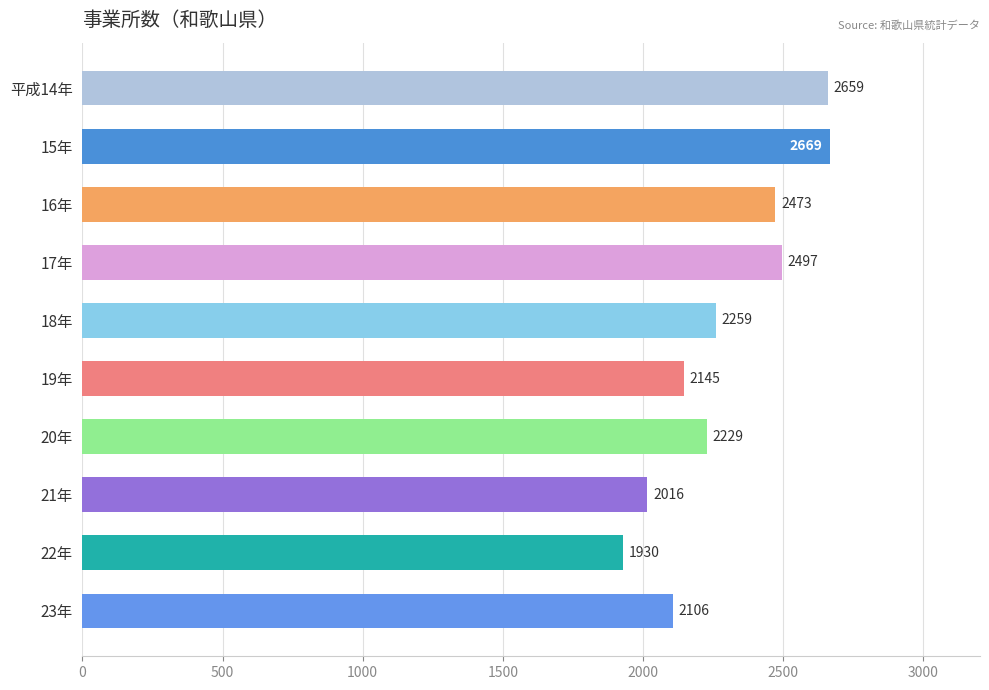

What is the label of the 4th bar from the bottom?

20年